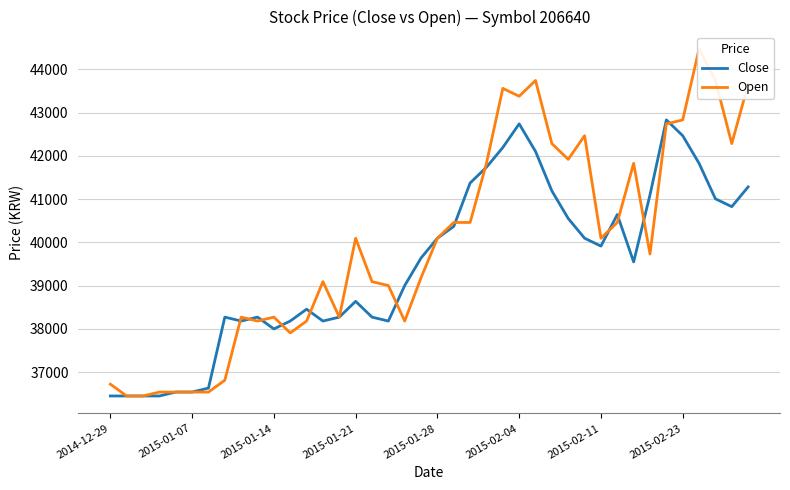

The value of Close at 2014-12-29 is 51575. True or false?

False